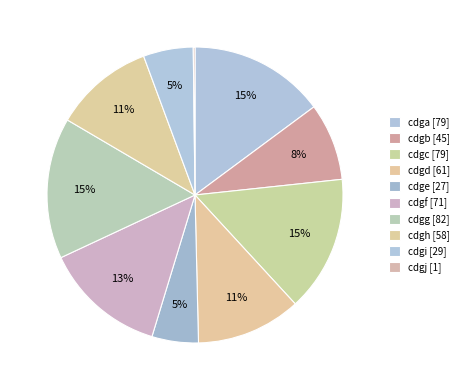

Is it true that cdgi is 5% of the pie?

True